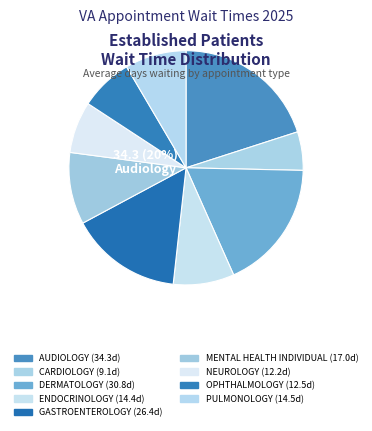

What percentage is the AUDIOLOGY slice, to the nearest percent?

20%